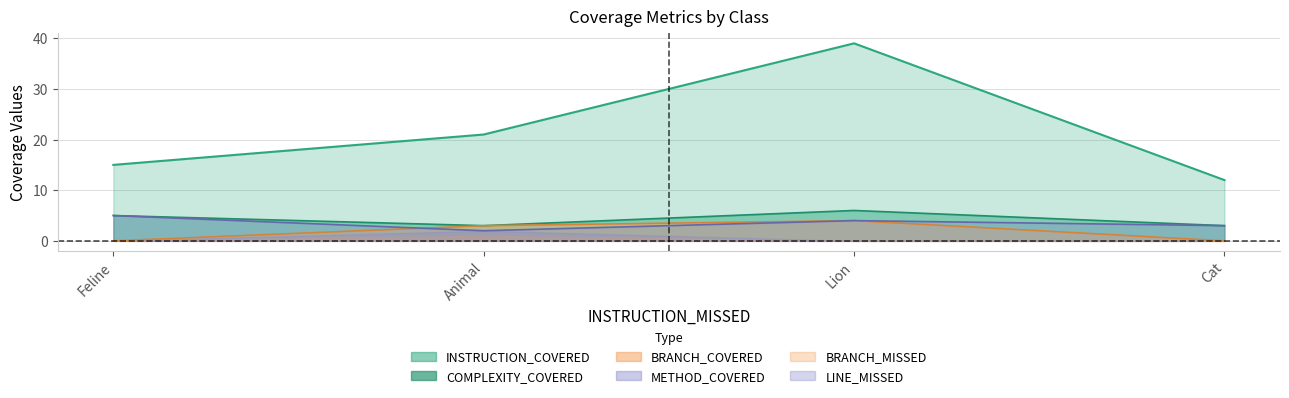

Reading left to right, extract all data points from this chart.

INSTRUCTION_COVERED: 15	21	39	12
METHOD_COVERED: 5	2	4	3
BRANCH_COVERED: 0	3	4	0
COMPLEXITY_COVERED: 5	3	6	3